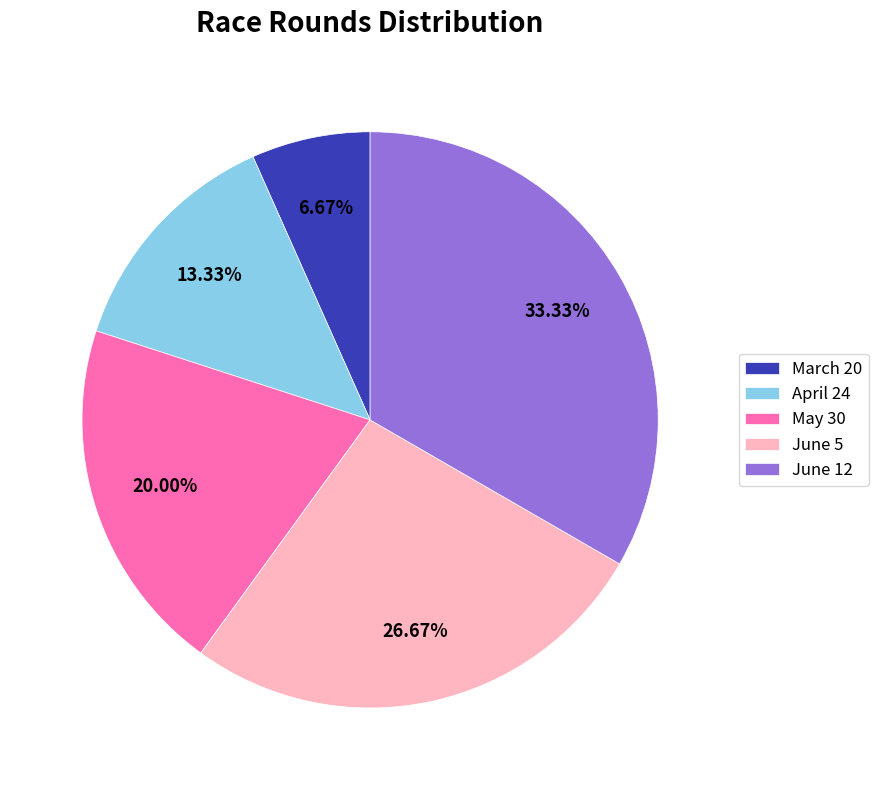

How much of the chart is everything except March 20?

93.3%